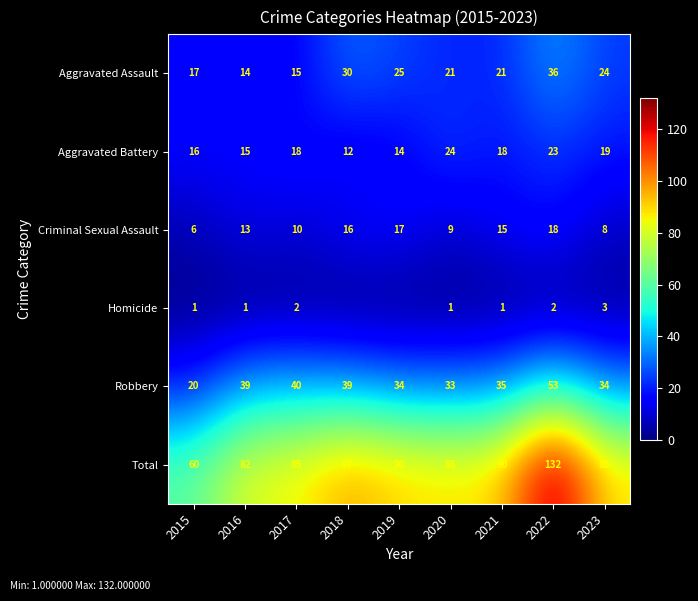

Between 2023 and 2018, which is larger?

2018